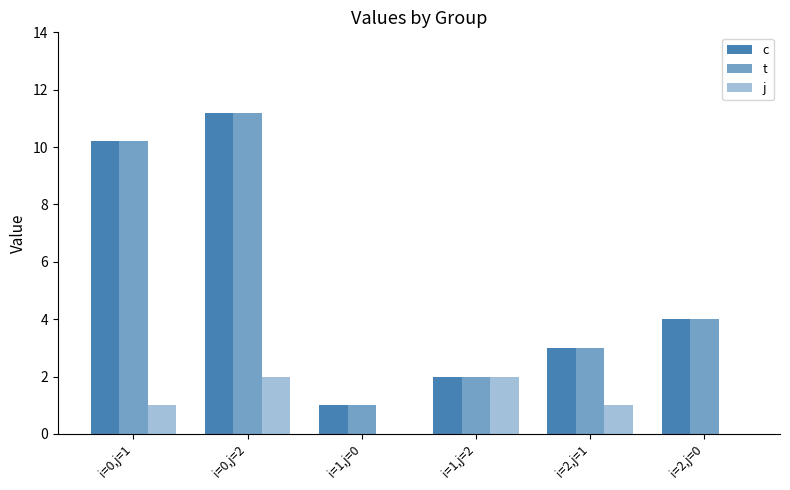

At i=0,j=2, list the series in order from smallest to largest.

j, c, t